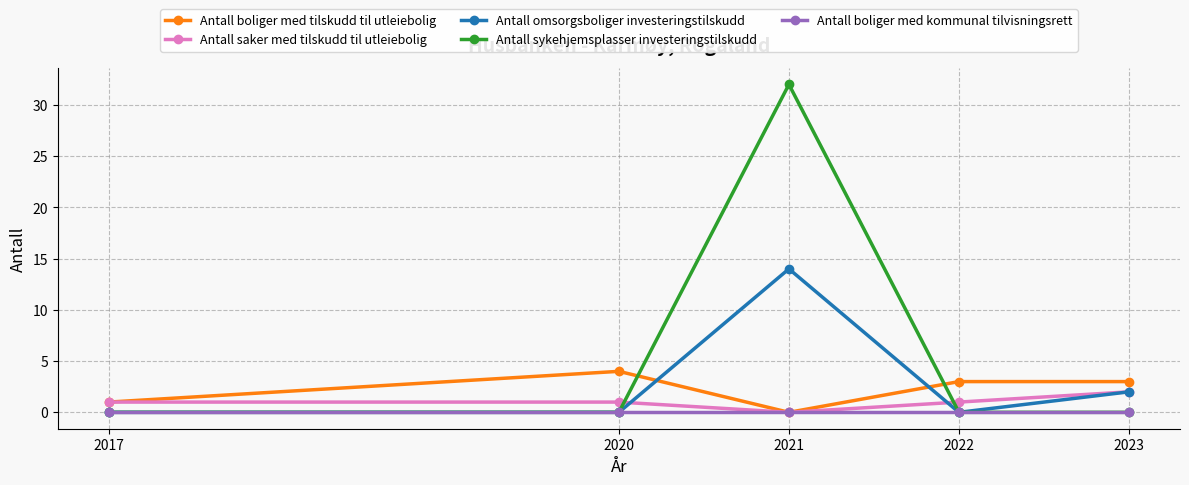

Which series ends up on top after the final intersection of Antall boliger med tilskudd til utleiebolig and Antall omsorgsboliger investeringstilskudd?

Antall boliger med tilskudd til utleiebolig